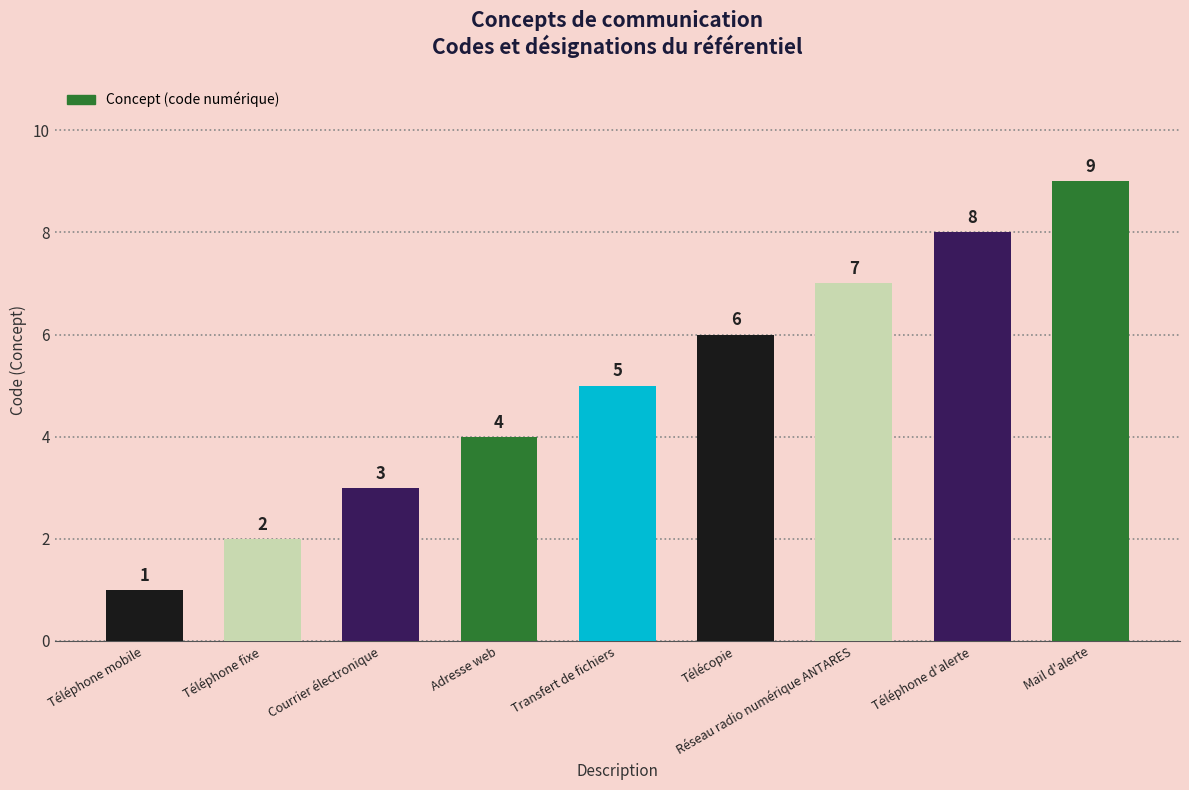

Reading left to right, transcribe all the data shown in this chart.

Téléphone mobile=1	Téléphone fixe=2	Courrier électronique=3	Adresse web=4	Transfert de fichiers=5	Télécopie=6	Réseau radio numérique ANTARES=7	Téléphone d'alerte=8	Mail d'alerte=9